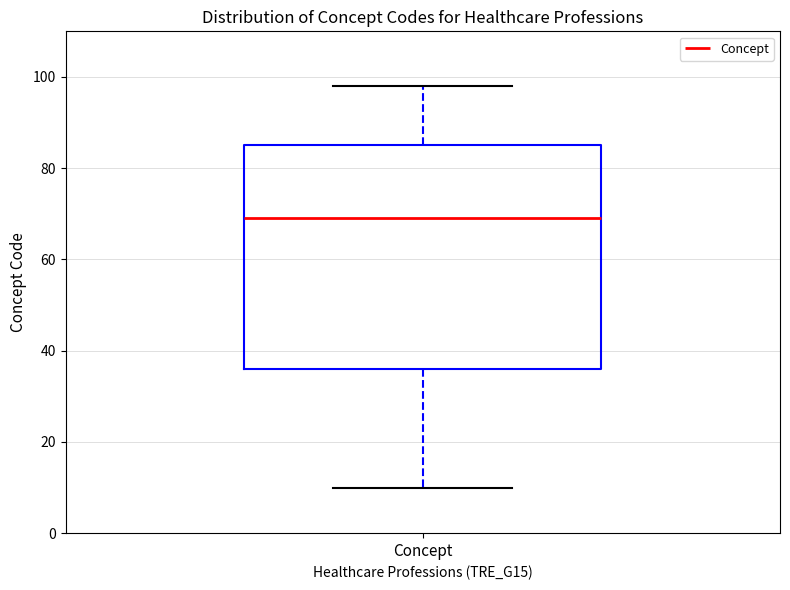

Transcribe this box plot: give where the median line is, the range the box spans, and where the two whiskers end, as read against the y-axis. The values are not printed on the chart, so give them approximately, as read against the axis.

median 70, box 36 to 86, whiskers 10 to 98